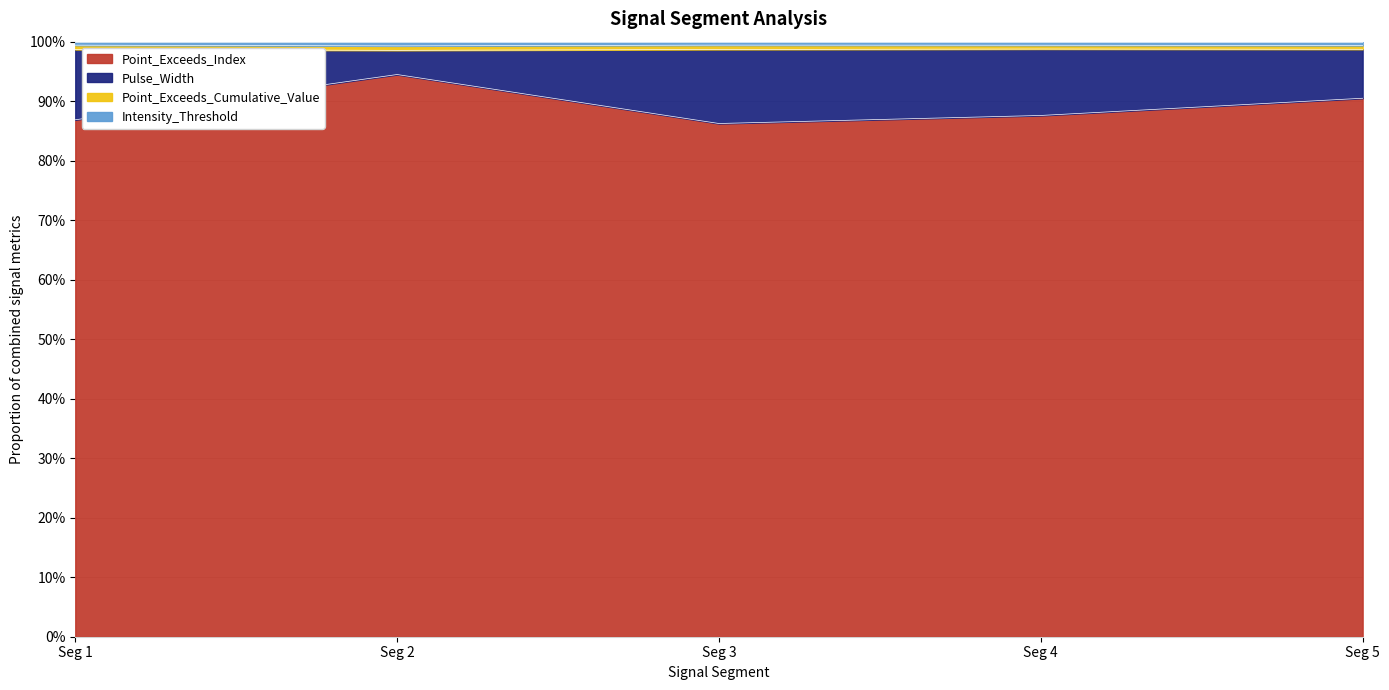

True or false: Pulse_Width has a value of 0.9 at Seg 4.

True